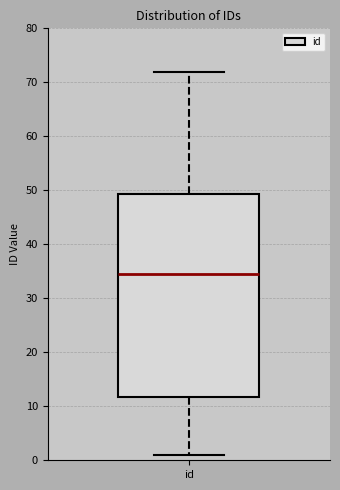

Transcribe this box plot: give where the median line is, the range the box spans, and where the two whiskers end, as read against the y-axis. The values are not printed on the chart, so give them approximately, as read against the axis.

median 35, box 12 to 49, whiskers 1 to 72